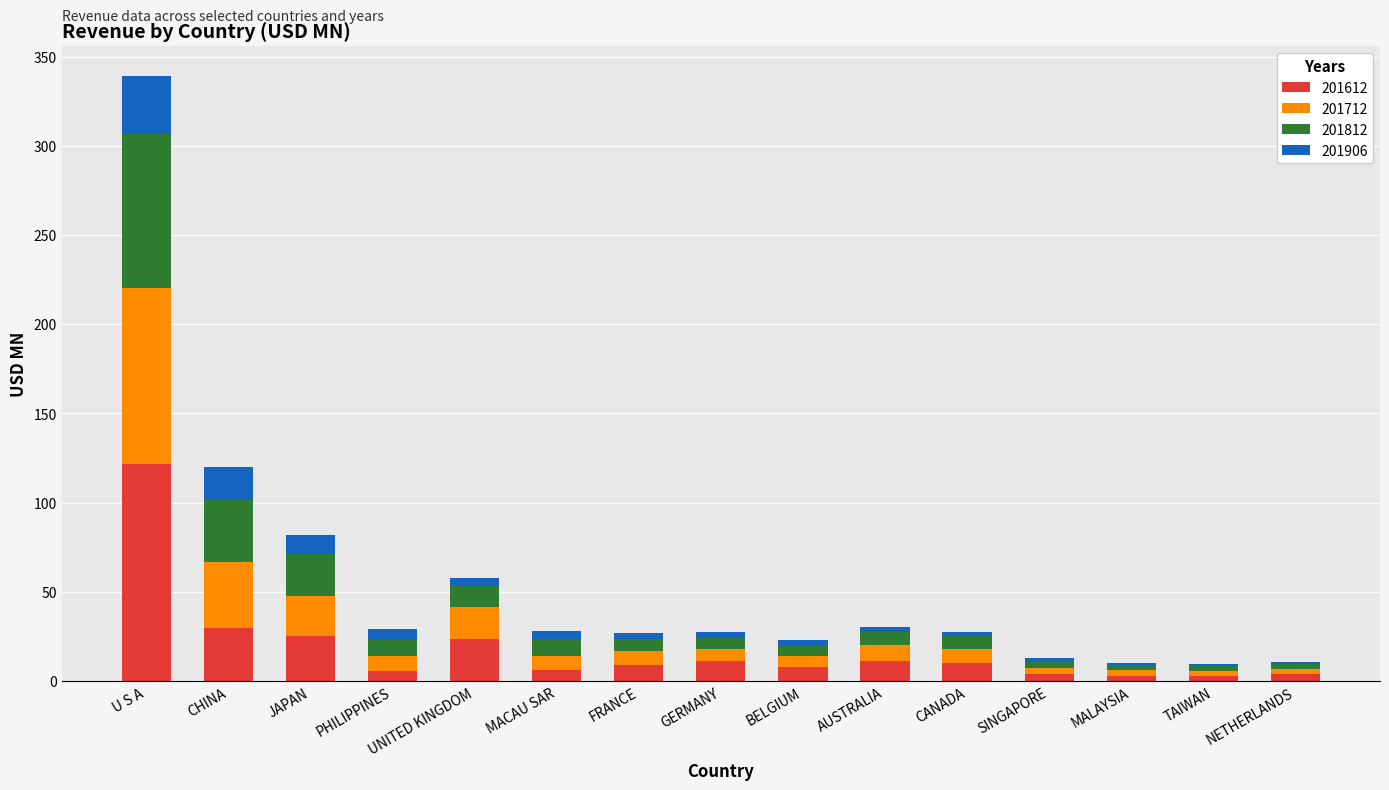

Does the chart contain stacked bars?

Yes